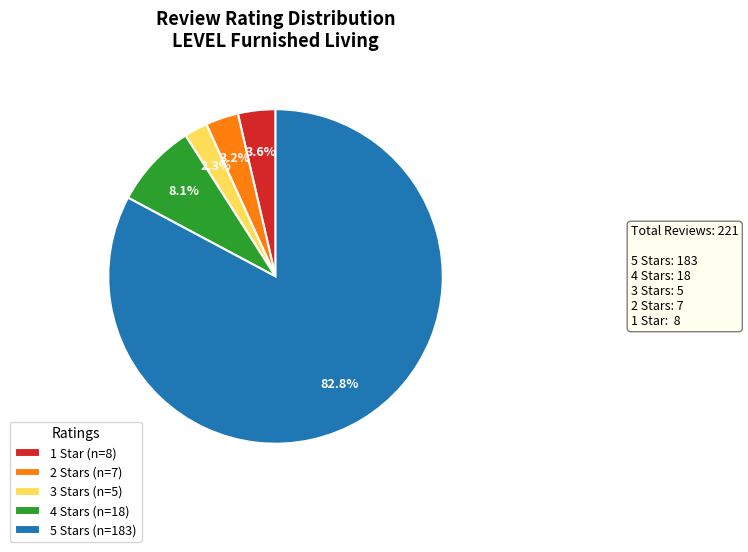

Count the number of slices in the pie.

5